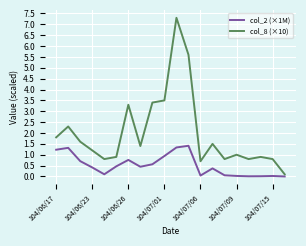

Rank the series by their maximum value, from lowest to highest.

col_2 (×1M), col_8 (×10)